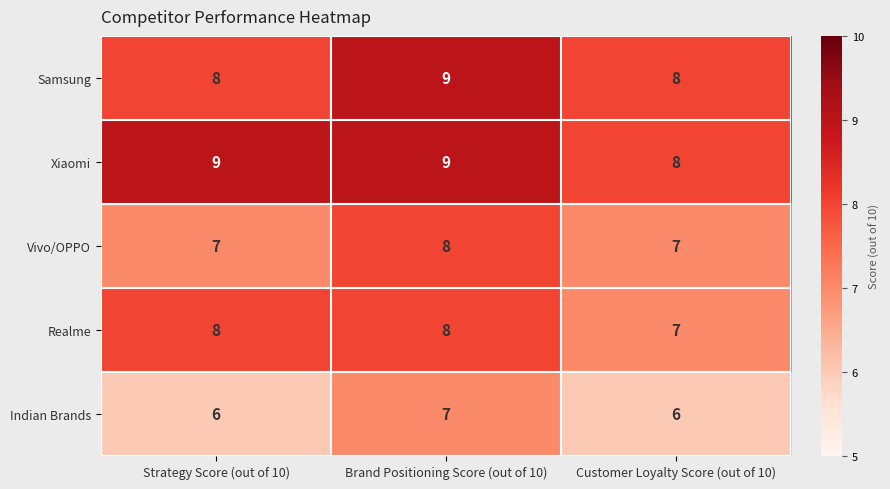

Reading right to left, list all the values displayed in this chart.

Samsung: Customer Loyalty Score (out of 10)=8	Brand Positioning Score (out of 10)=9	Strategy Score (out of 10)=8
Xiaomi: Customer Loyalty Score (out of 10)=8	Brand Positioning Score (out of 10)=9	Strategy Score (out of 10)=9
Vivo/OPPO: Customer Loyalty Score (out of 10)=7	Brand Positioning Score (out of 10)=8	Strategy Score (out of 10)=7
Realme: Customer Loyalty Score (out of 10)=7	Brand Positioning Score (out of 10)=8	Strategy Score (out of 10)=8
Indian Brands: Customer Loyalty Score (out of 10)=6	Brand Positioning Score (out of 10)=7	Strategy Score (out of 10)=6